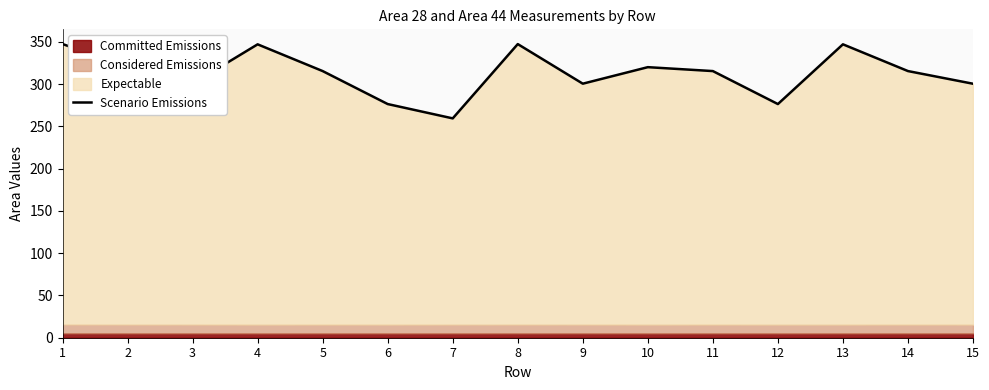

How many interior local peaks (higher than both neighbors) does the data have?

4